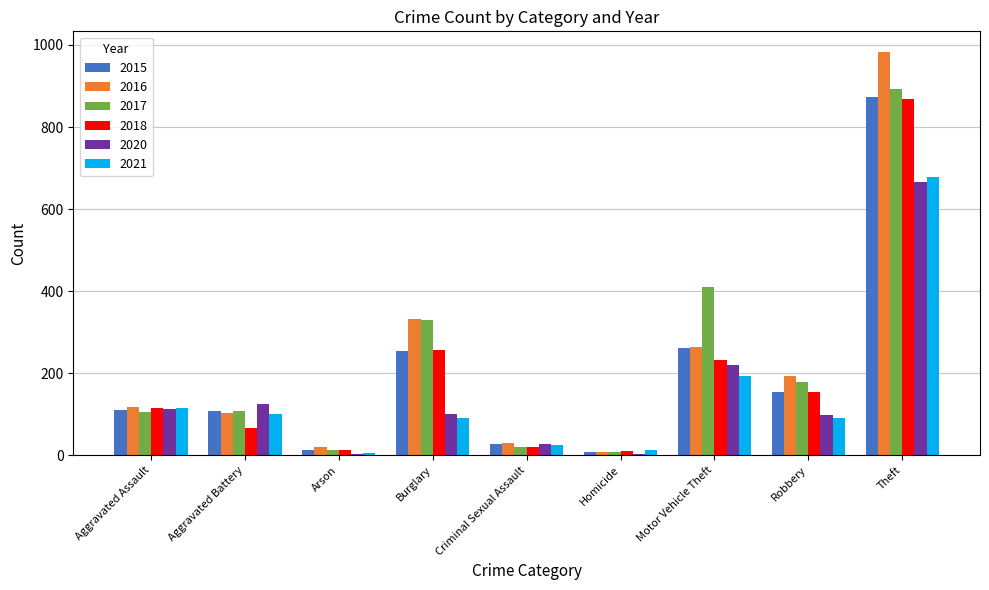

How many categories are shown in the chart?

9